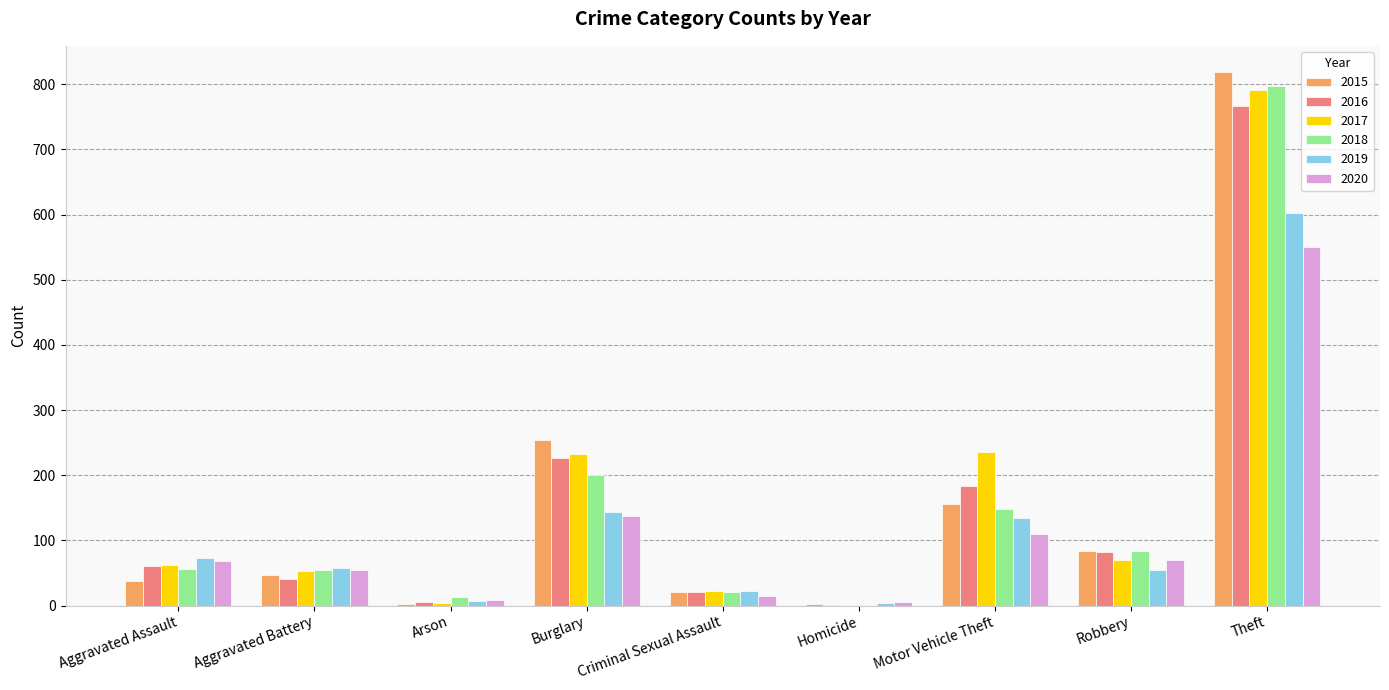

Where is 2015 nearest to the value 410?

Burglary